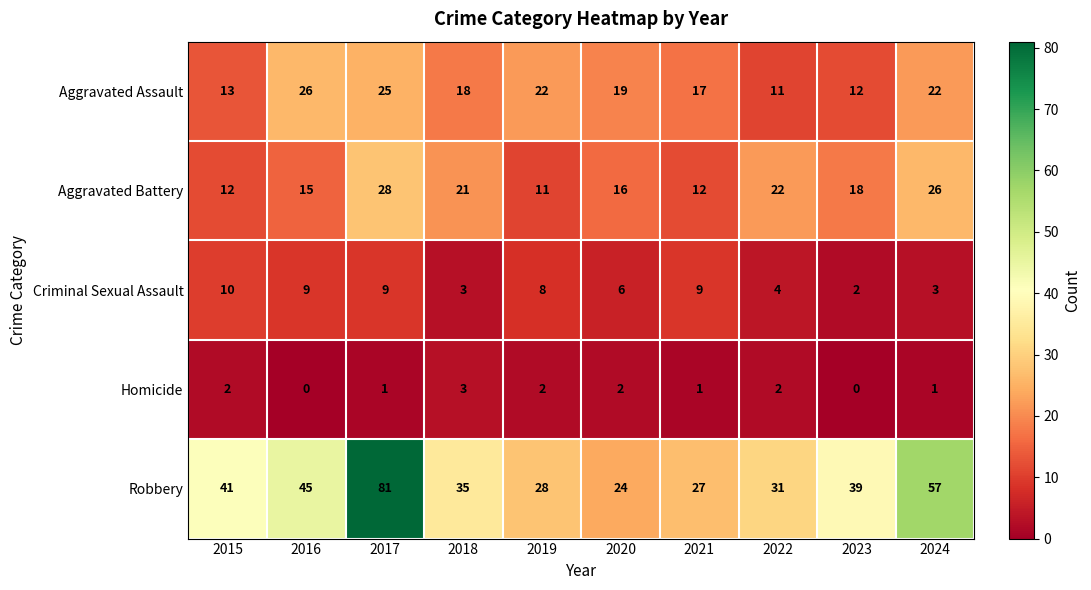

How many data points in Criminal Sexual Assault are less than 8?

5